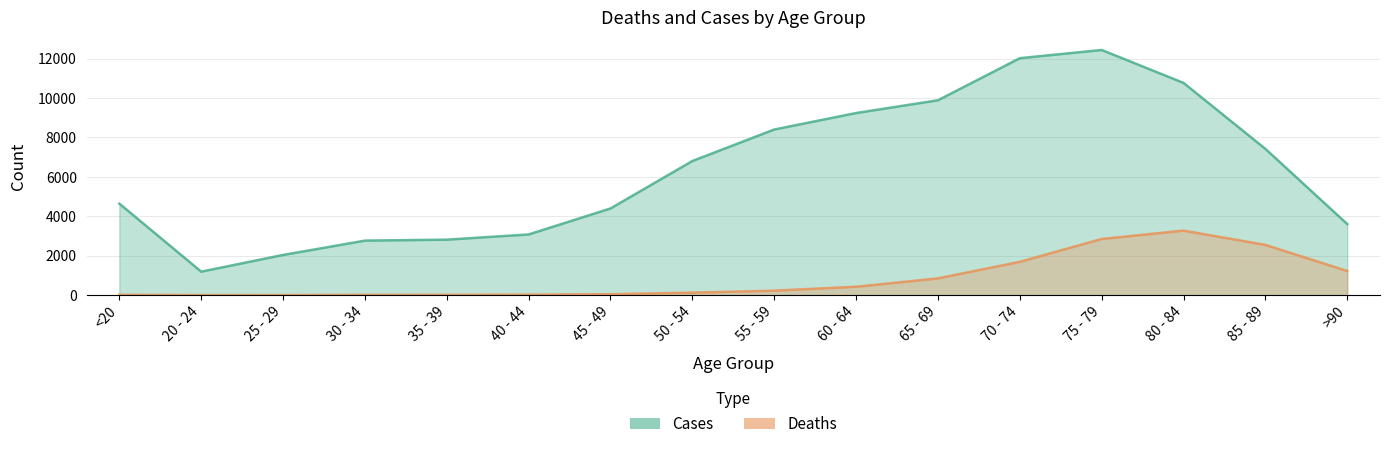

What are all the series names shown in the legend?

Deaths, Cases